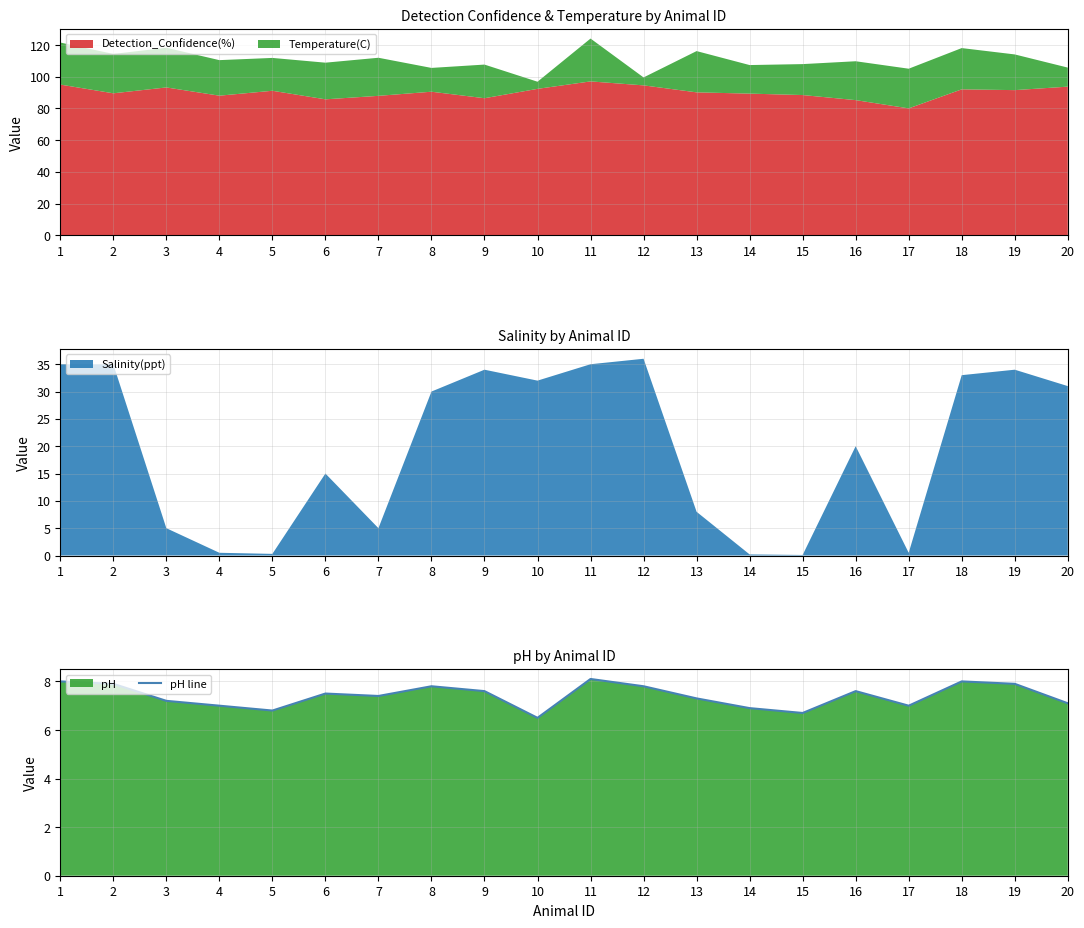

Read the value at 4.

7.0